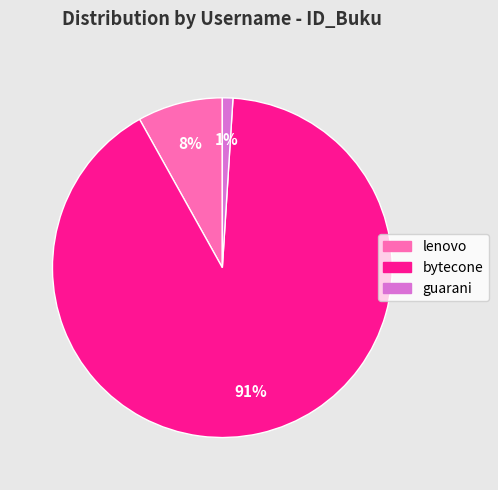

How many segments does this pie chart have?

3